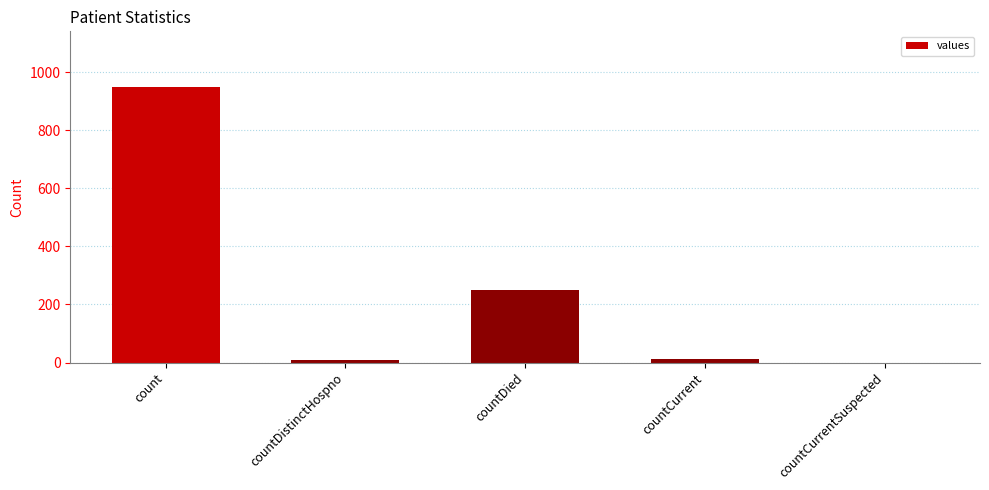

Where is the data nearest to the value 475?

countDied